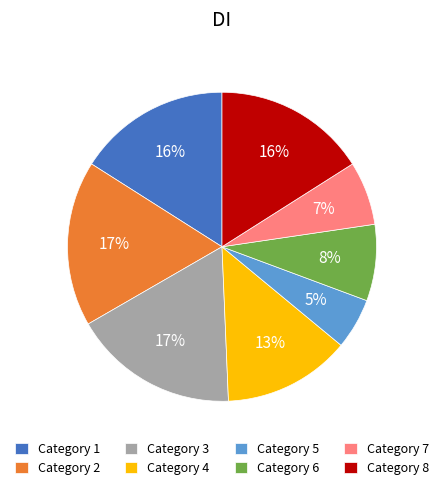

To the nearest percent, what is the average slice percentage?

12%